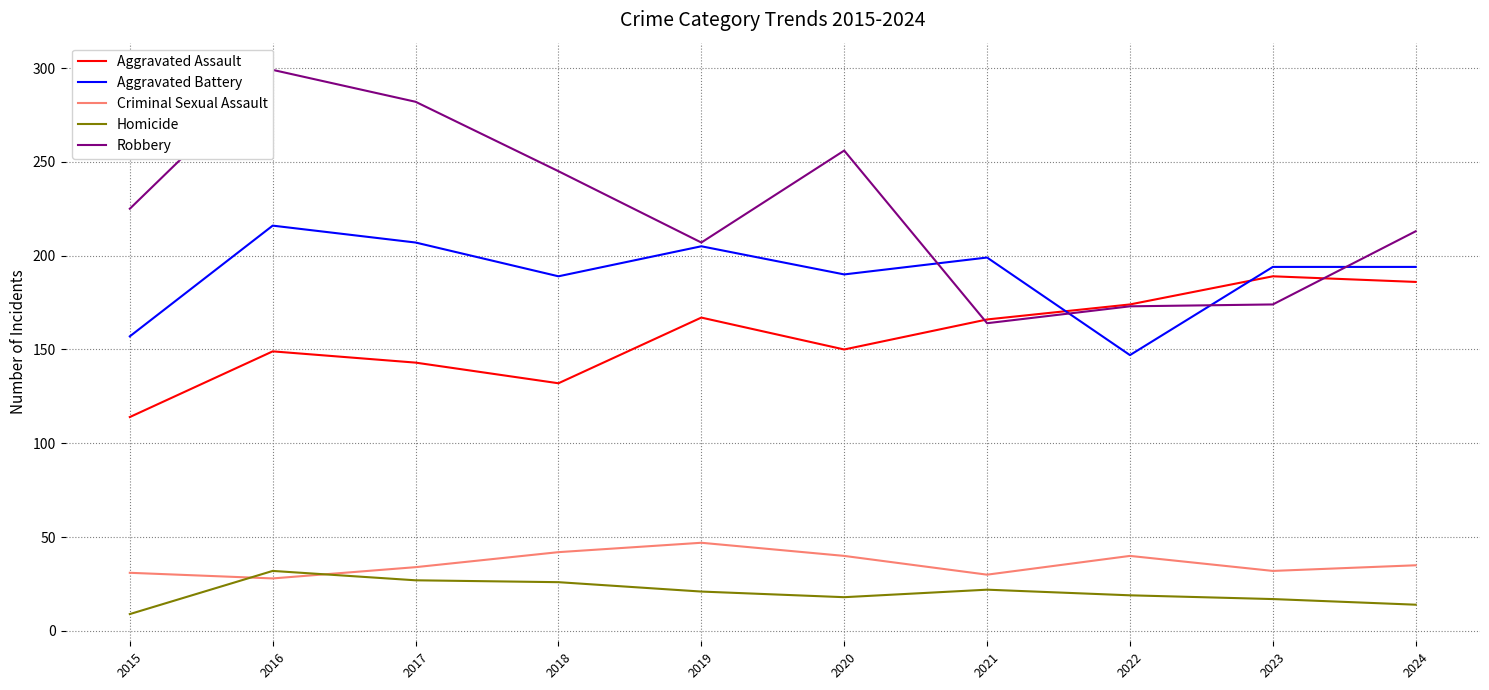

Is it true that Aggravated Assault equals 243 at 2021?

False